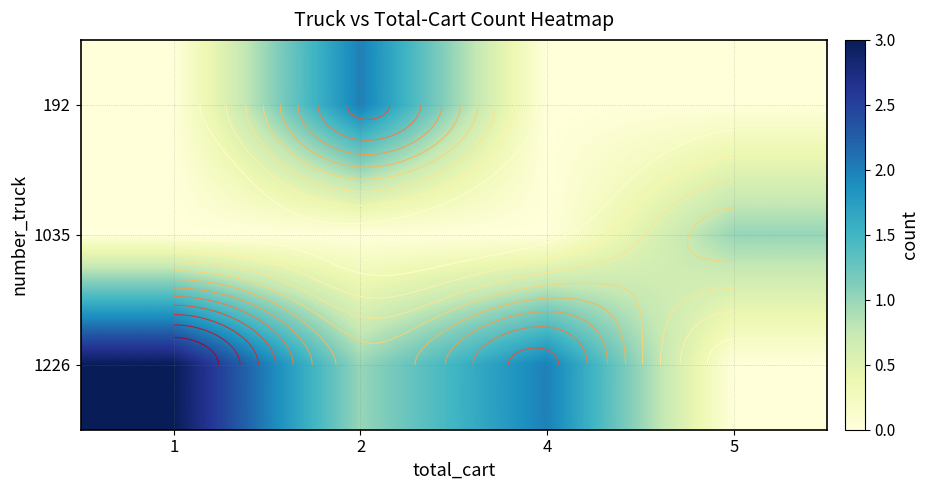

What is the sum of the row_2 values at 1 and 4?

5